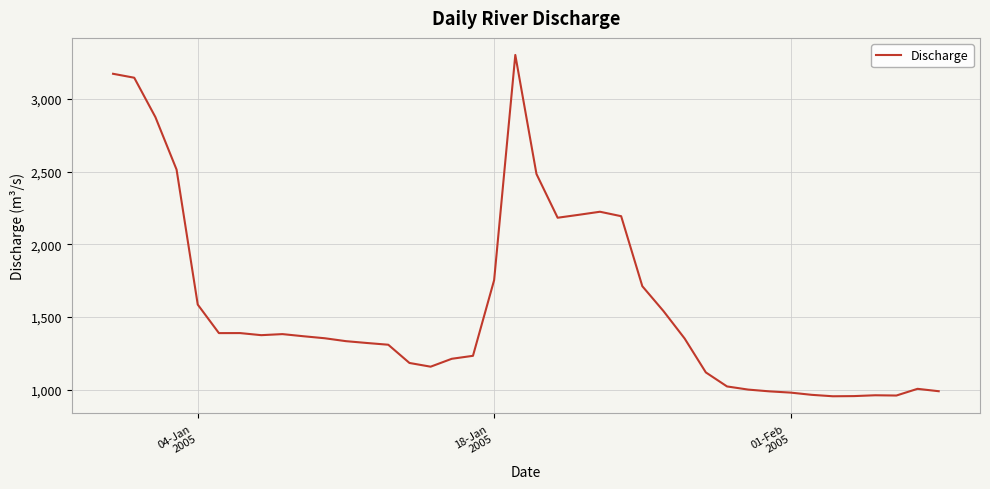

How many lines are shown in the chart?

1